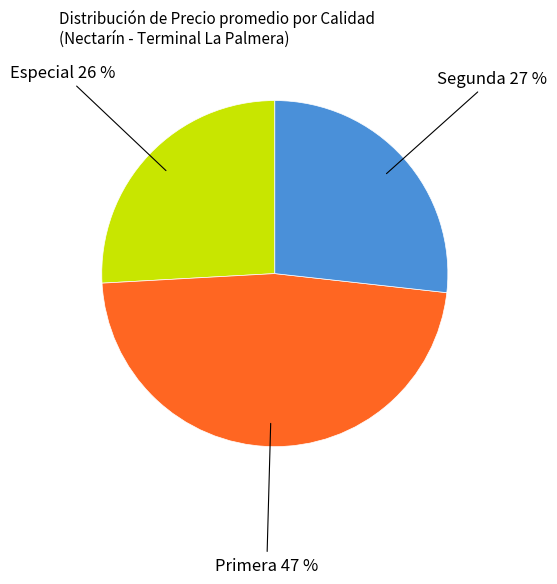

How many slices are in this pie chart?

3